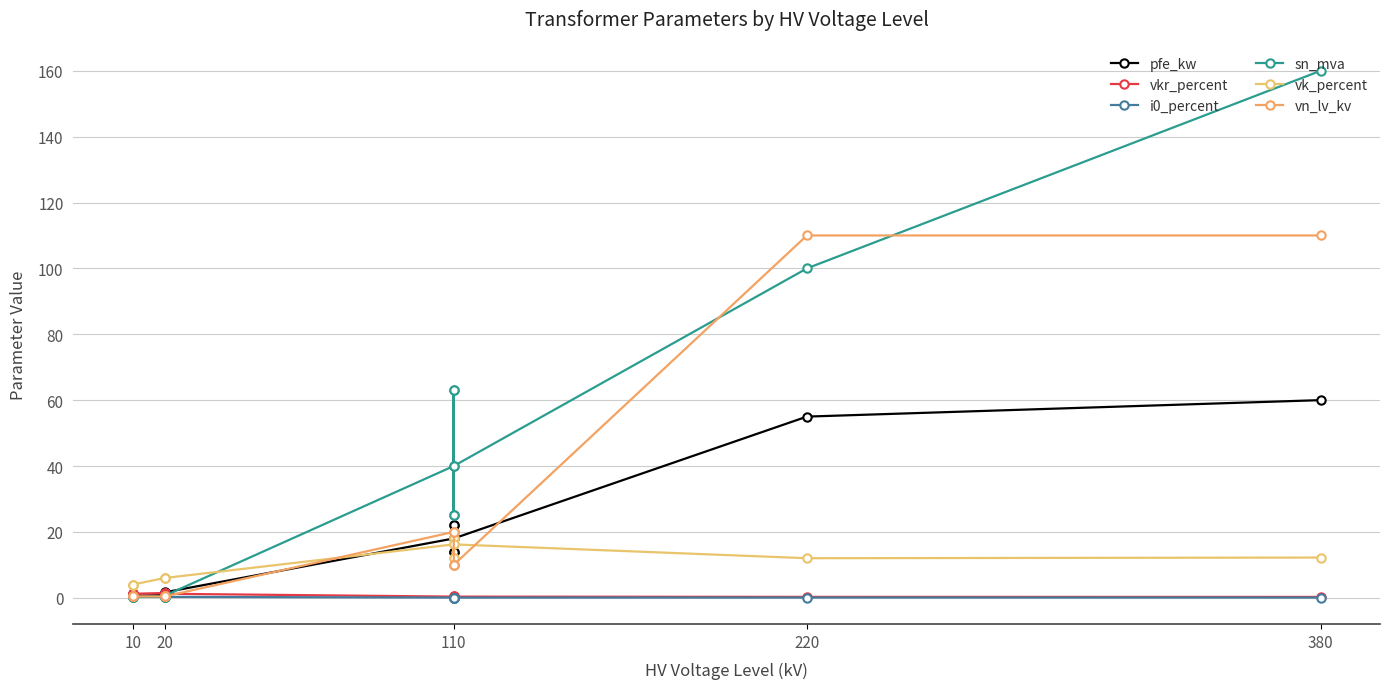

How many lines are shown in the chart?

6